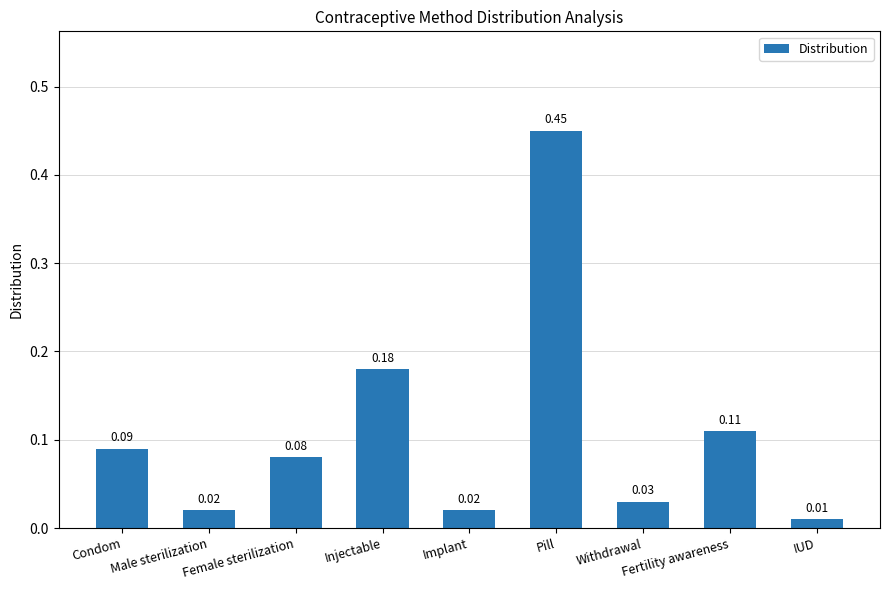

At which category does the chart reach its minimum across all series?

IUD